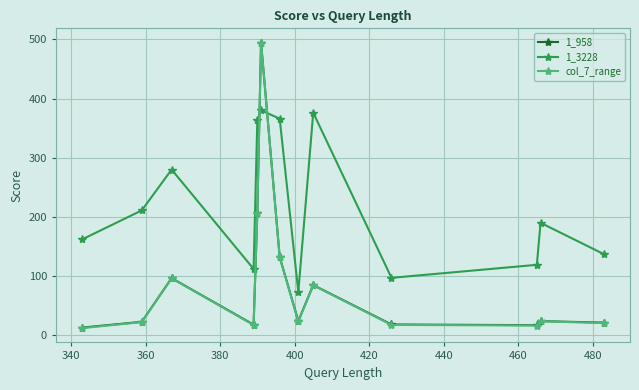

What is the smallest value displayed?

12.0